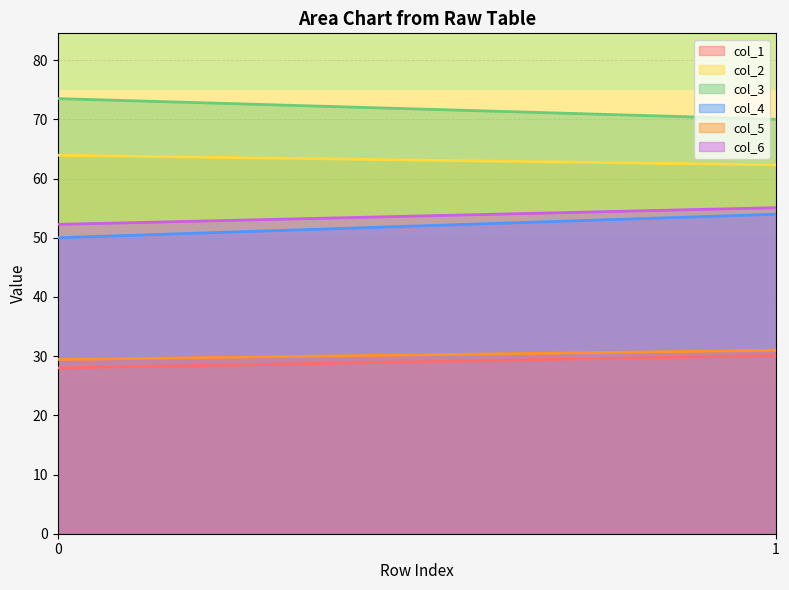

What are all the series names shown in the legend?

col_1, col_2, col_3, col_4, col_5, col_6